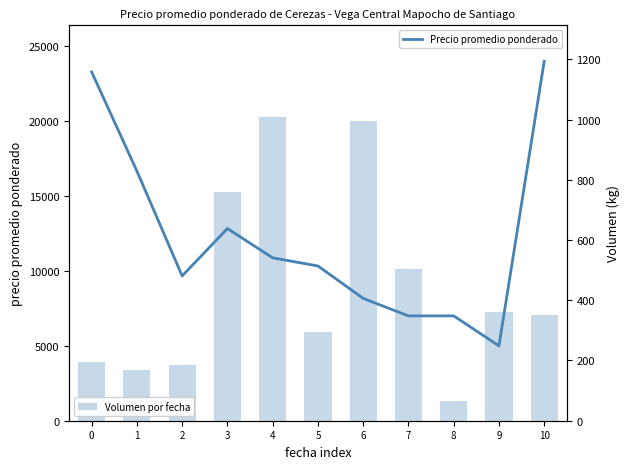

Where is Volumen por fecha nearest to the value 537?

7